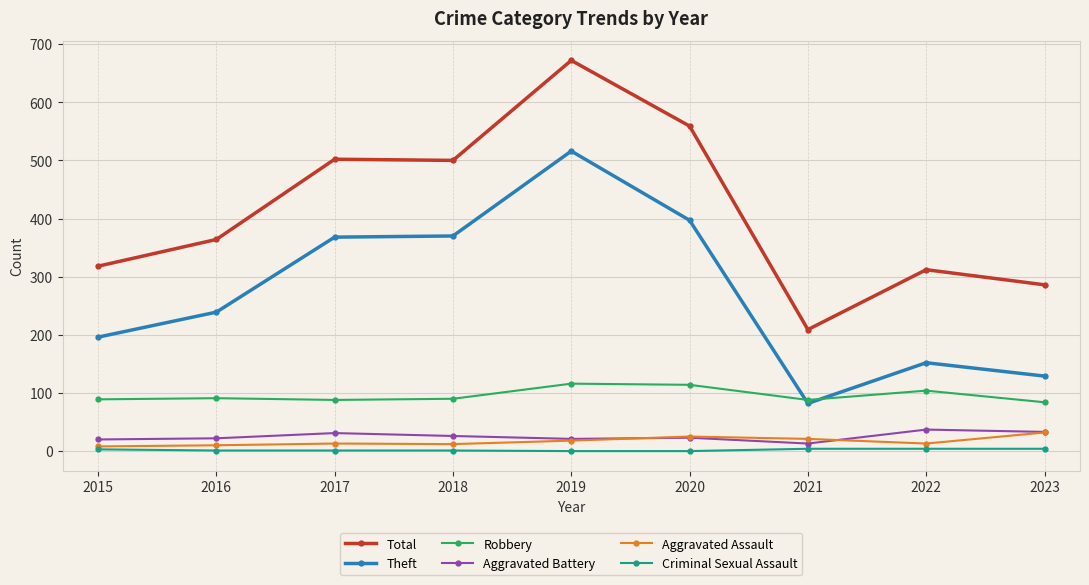

At which category is the sum across all series the highest?

2019